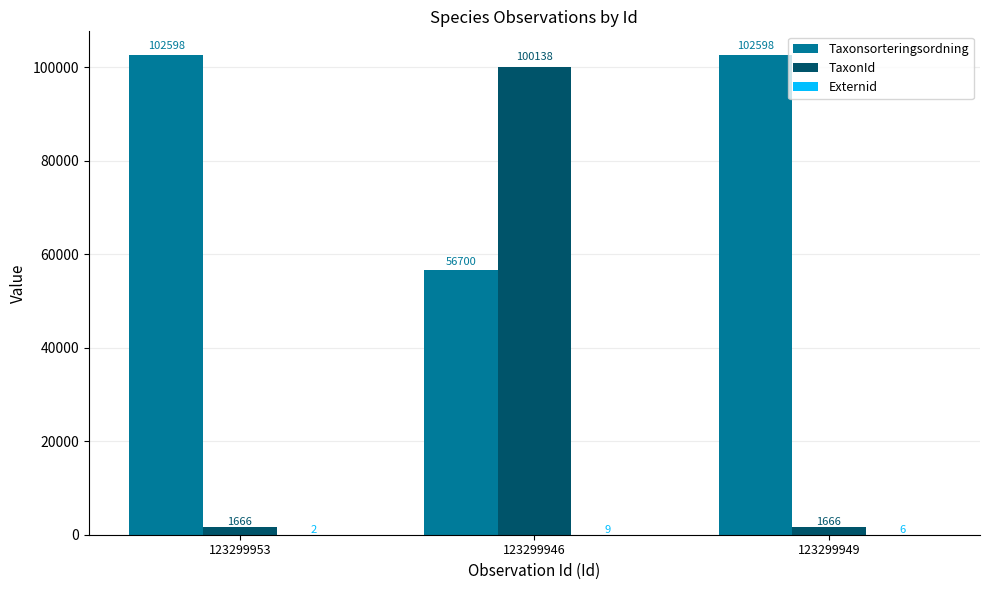

The Taxonsorteringsordning series shows 102598 at 123299953. True or false?

True